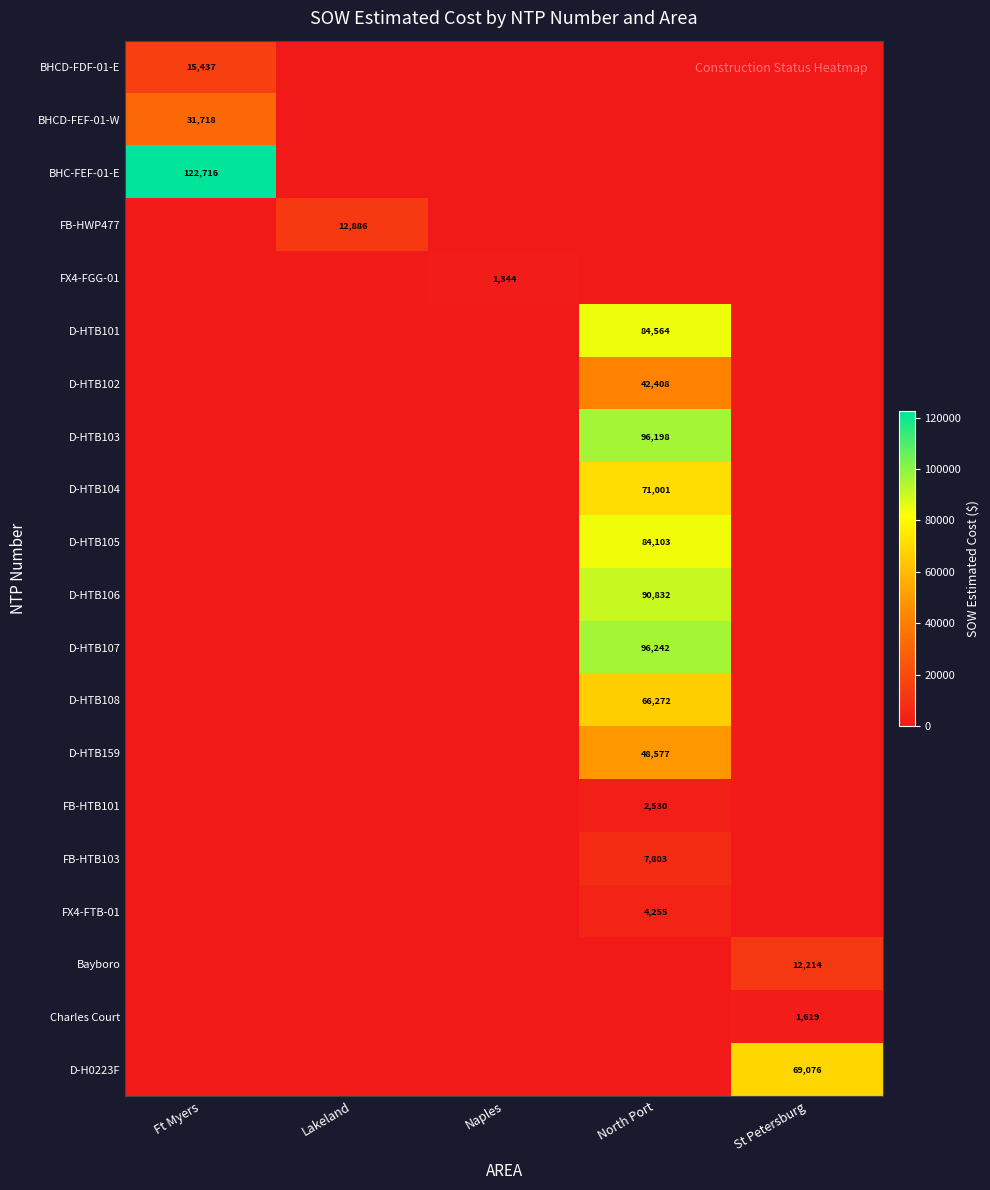

The value of Bayboro at St Petersburg is 20626. True or false?

False